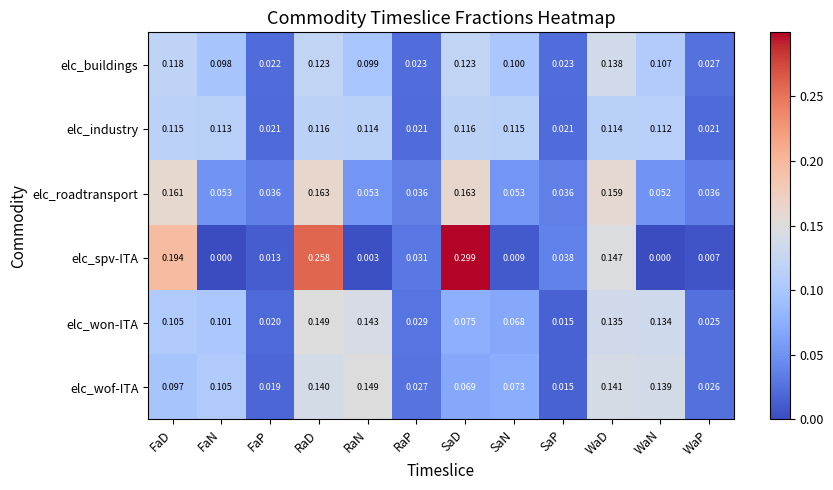

How many distinct data groups are displayed?

6